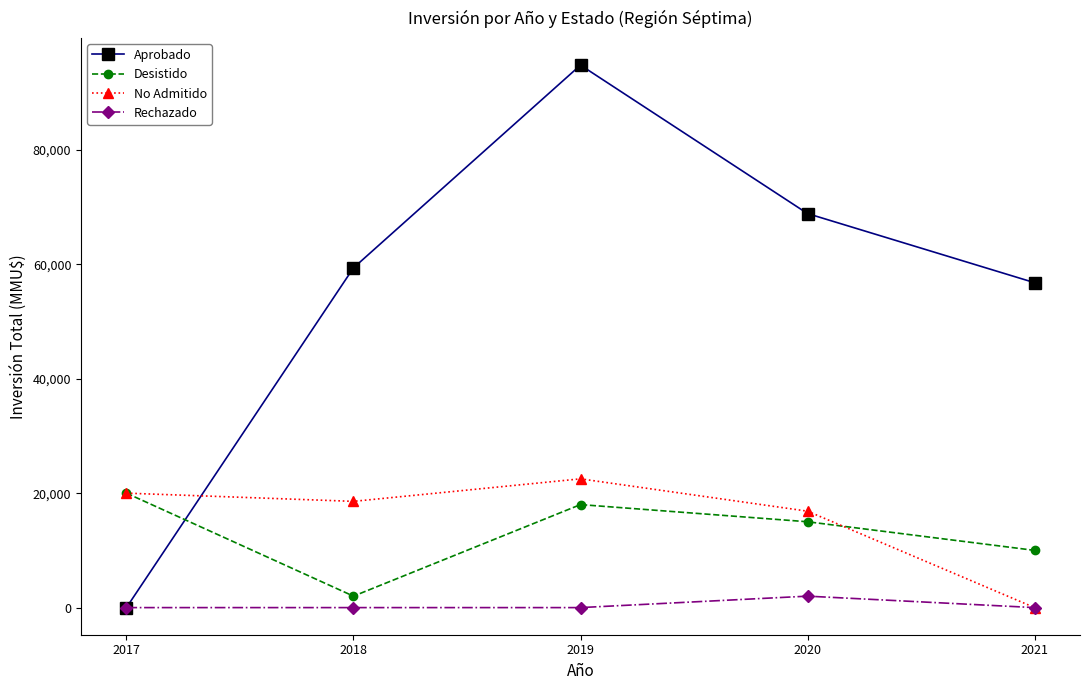

What is the value of the No Admitido point at the 4th from the left?

16848